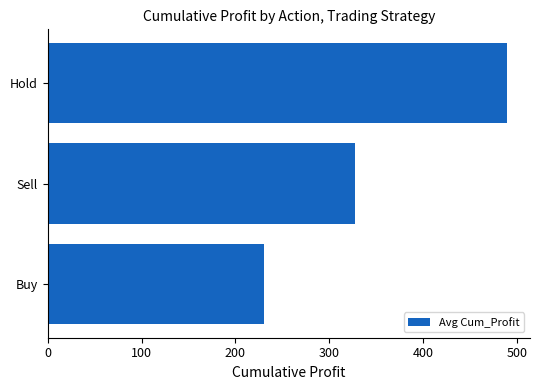

What is the smallest value displayed?

230.4